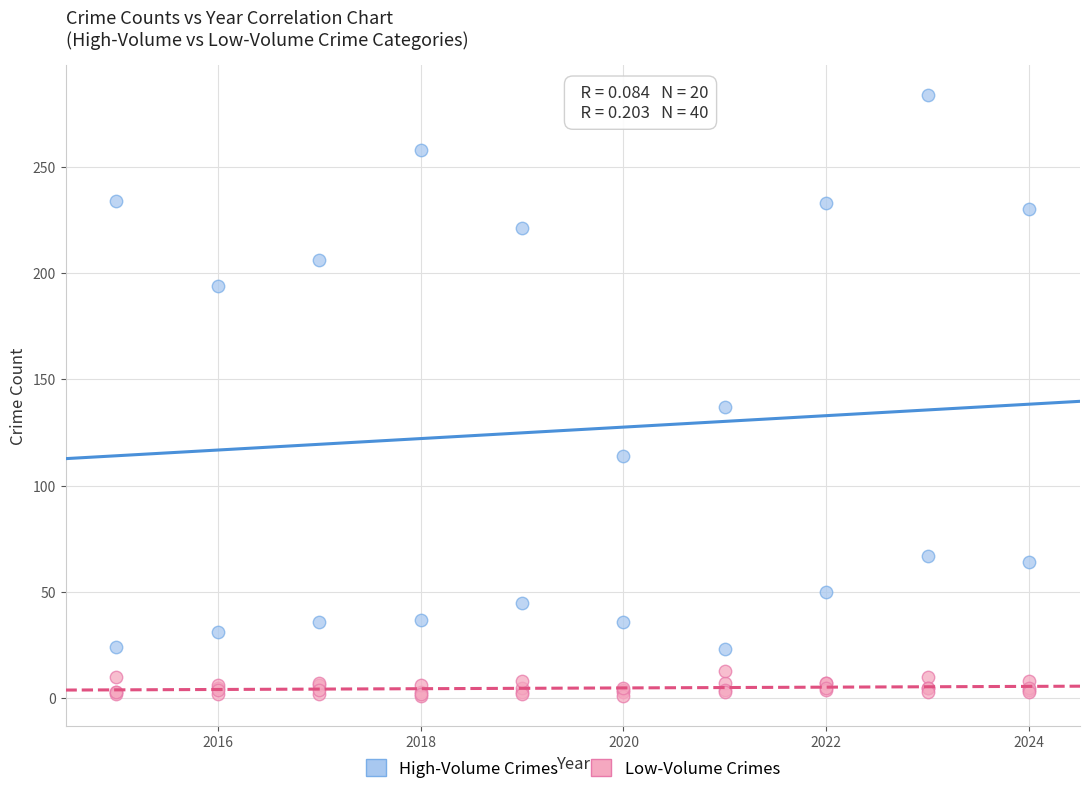

Which series contains the lowest Y value?

Low-Volume Crimes